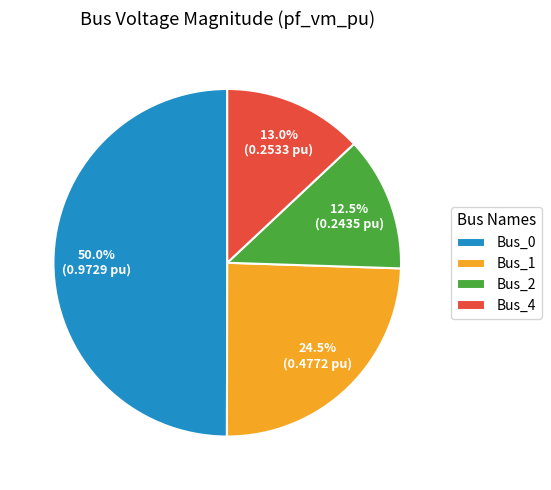

What is the total percentage of Bus_1 and Bus_2?

37.0%